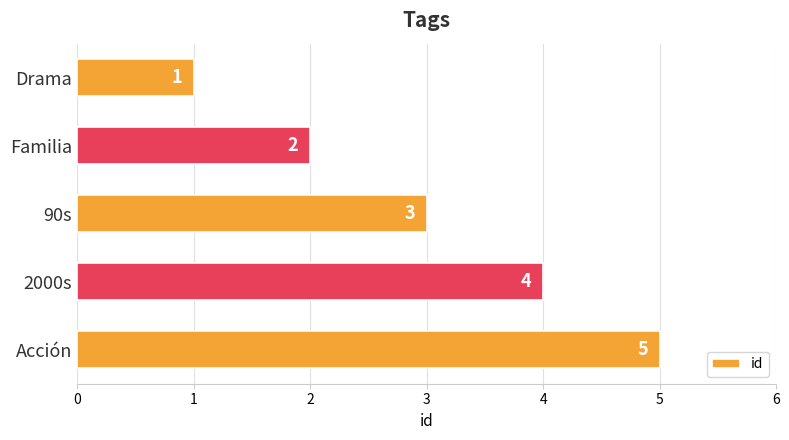

What is the change in value from 90s to Acción?

+2